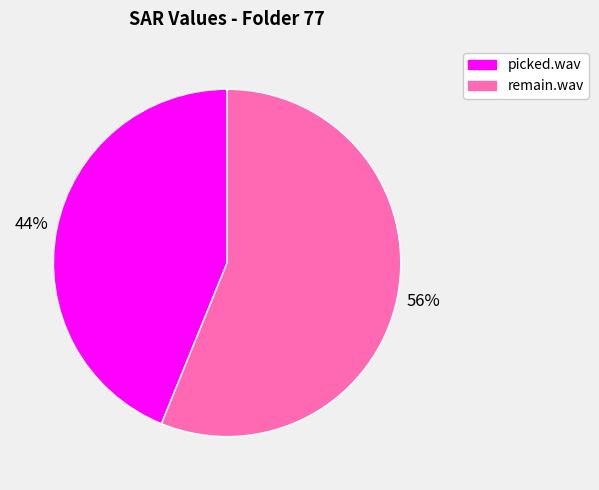

To the nearest percent, what is the combined percentage of picked.wav and remain.wav?

100%